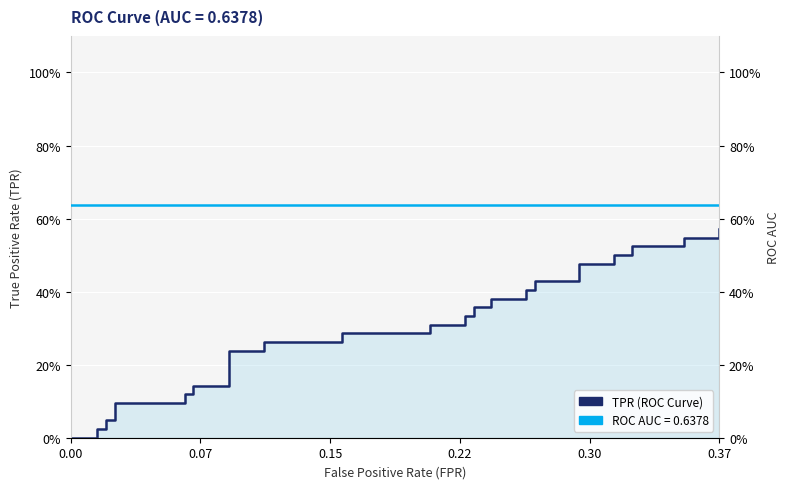

The value of ROC AUC at 39 is 0.2. True or false?

False